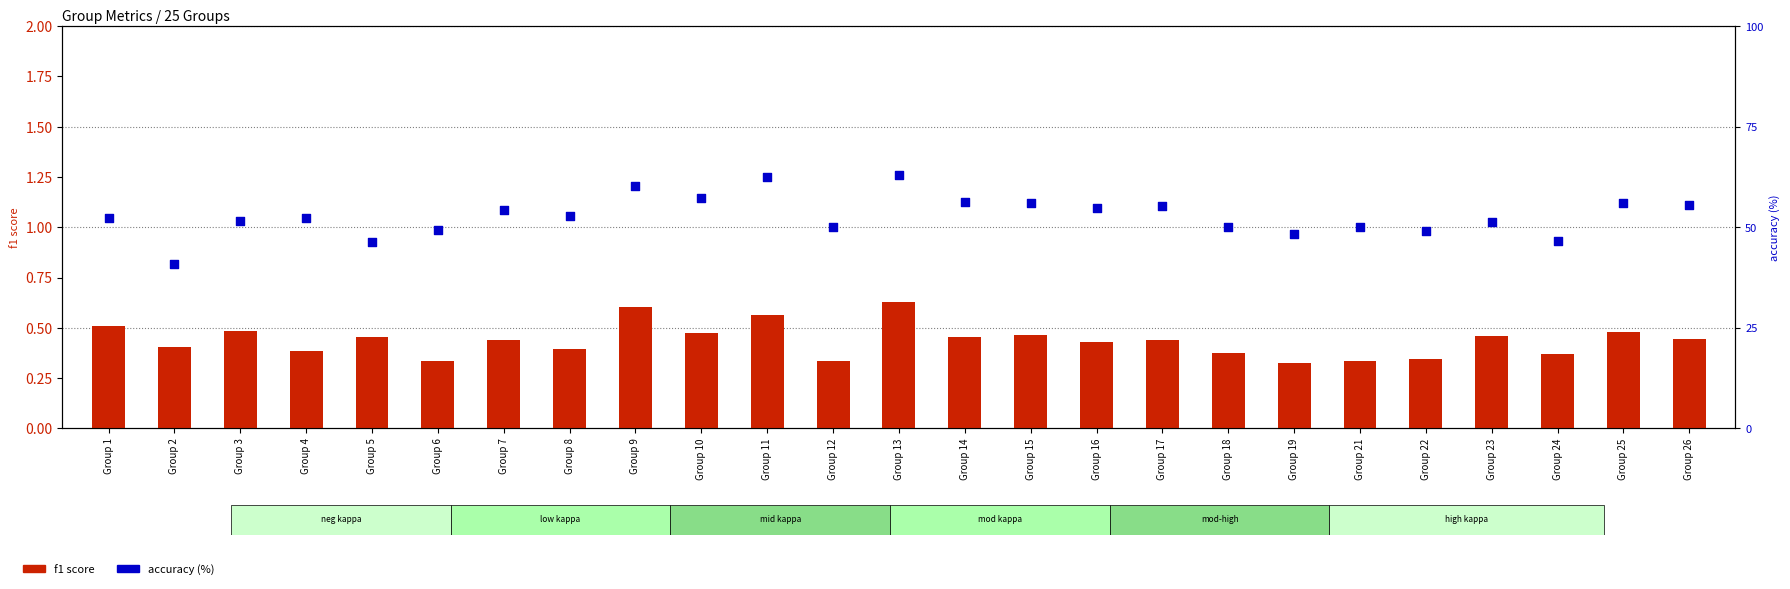

Which series has the widest spread of Y values?

accuracy (%)